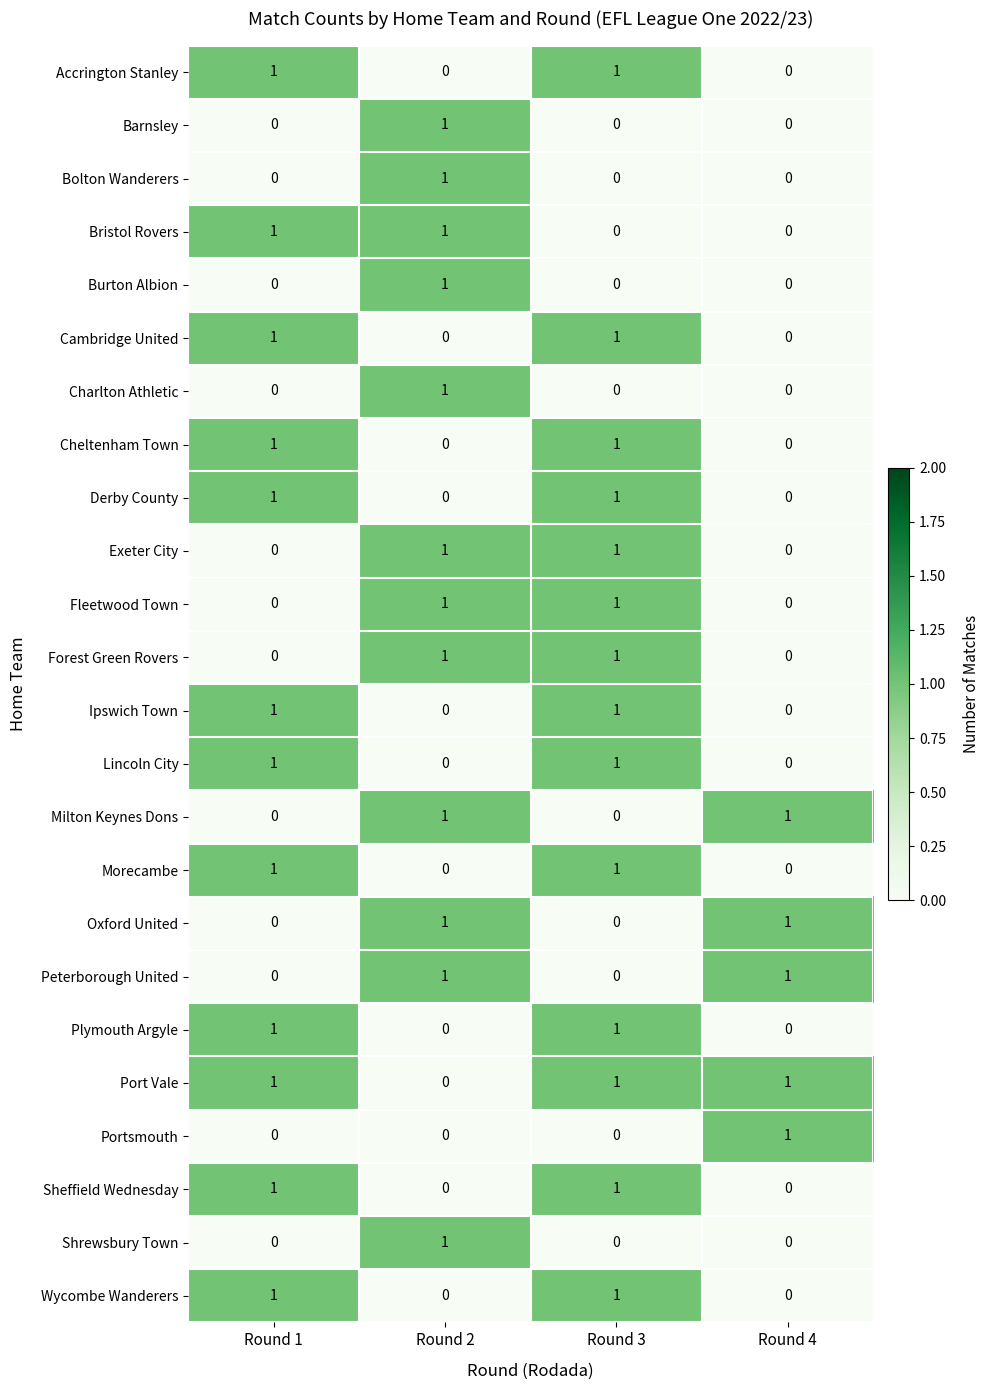

Is it true that Bristol Rovers equals 1 at Round 2?

True